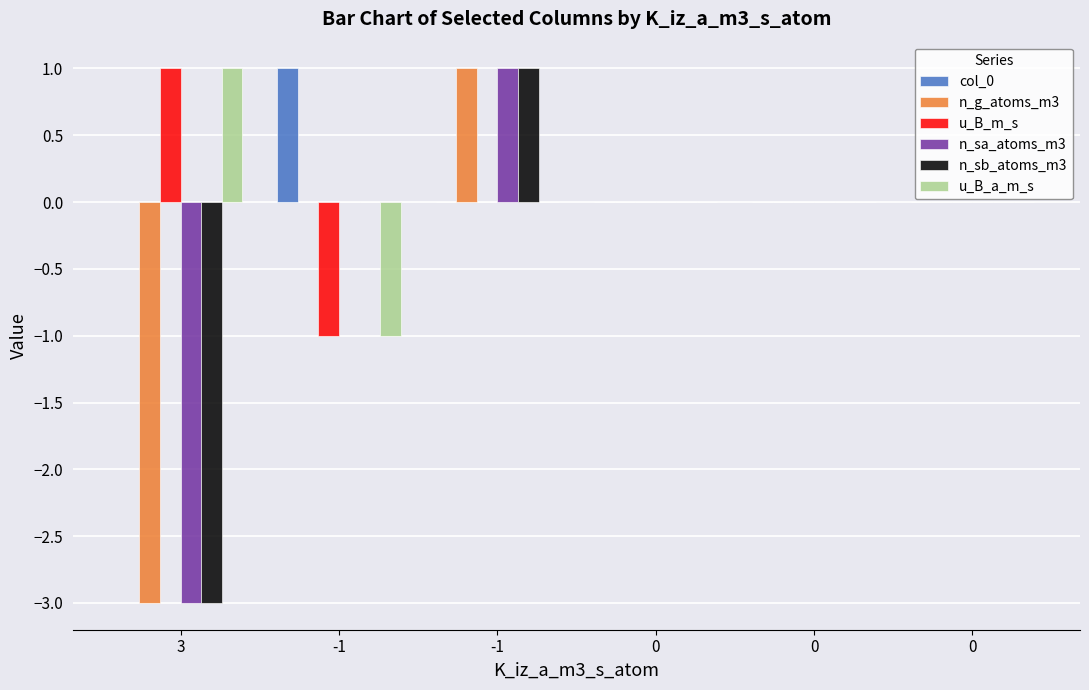

How many groups of bars are there?

6